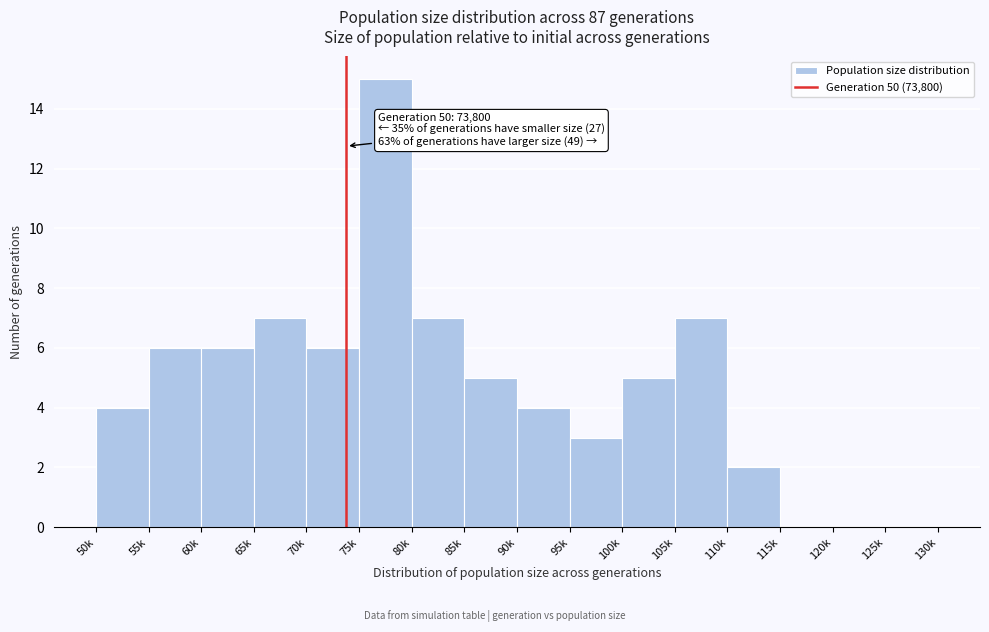

Reading right to left, extract all data points from this chart.

125k=0	120k=0	115k=0	110k=2	105k=7	100k=5	95k=3	90k=4	85k=5	80k=7	75k=15	70k=6	65k=7	60k=6	55k=6	50k=4